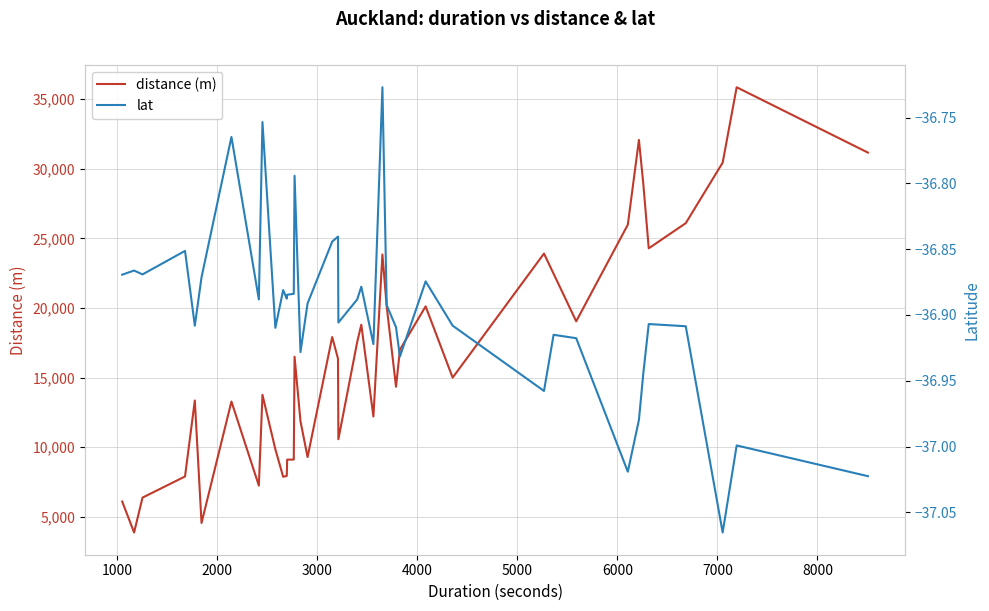

Rank the series by their average value, from highest to lowest.

distance (m), lat